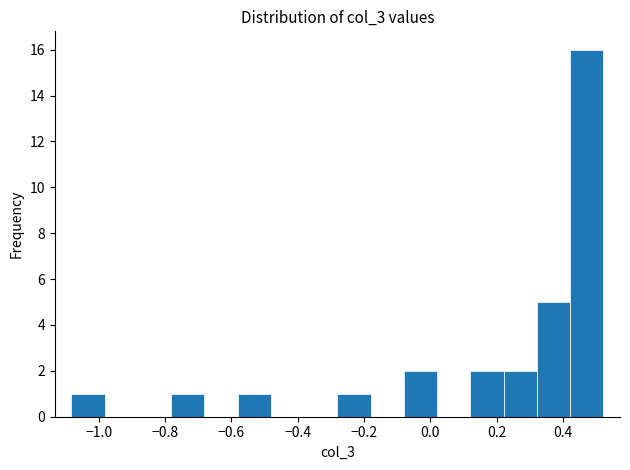

Over which range of the x-axis is the bar tallest?

0.42 to 0.52